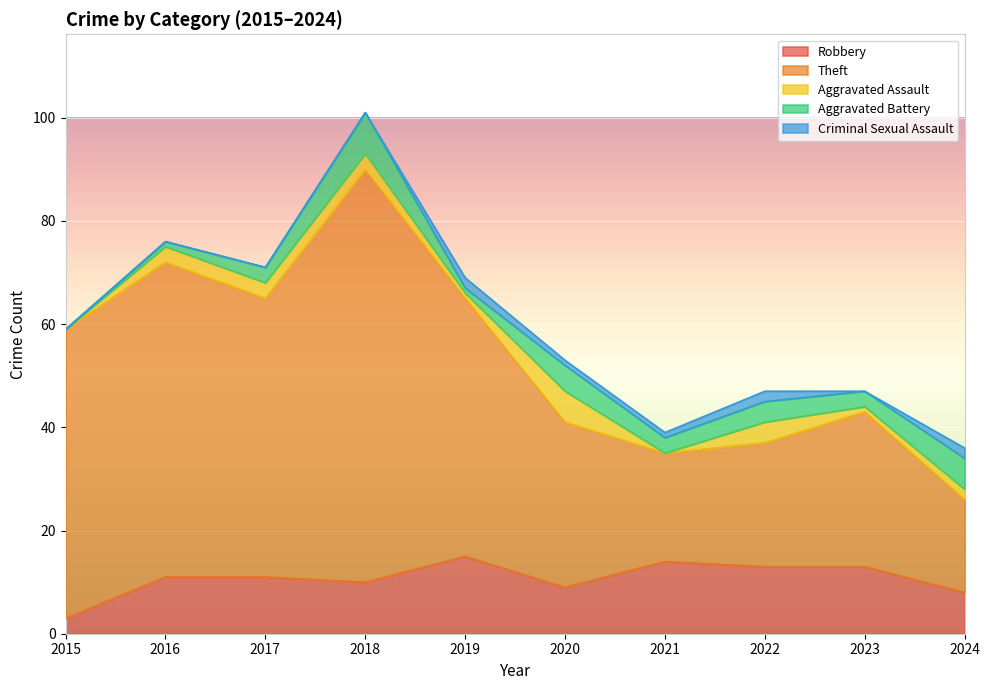

What is the lowest value of the Robbery series?

3